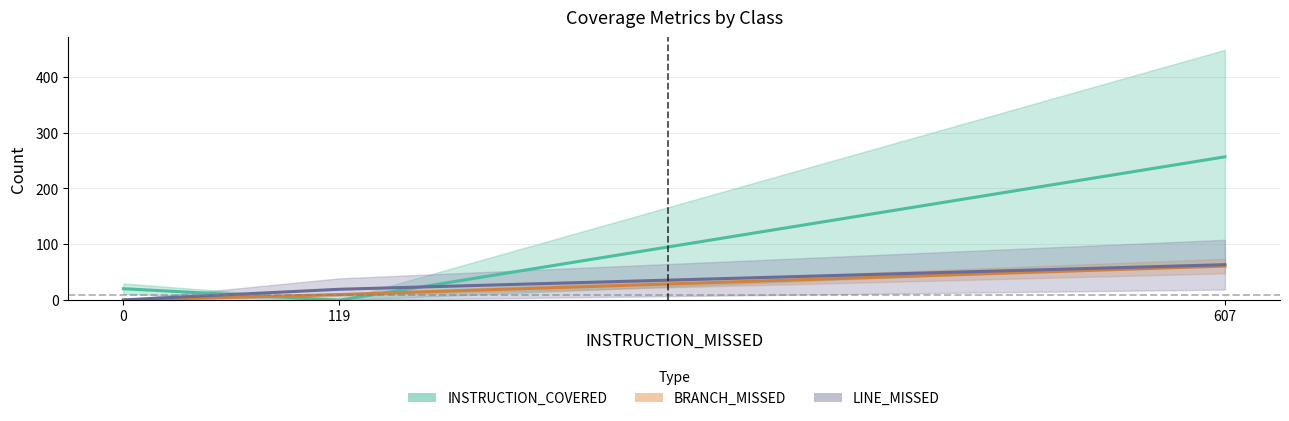

Reading right to left, what are all the values shown in this chart?

INSTRUCTION_COVERED: 256.5	0.0	20.5
BRANCH_MISSED: 61.0	10.0	0.0
LINE_MISSED: 63.5	19.5	0.5